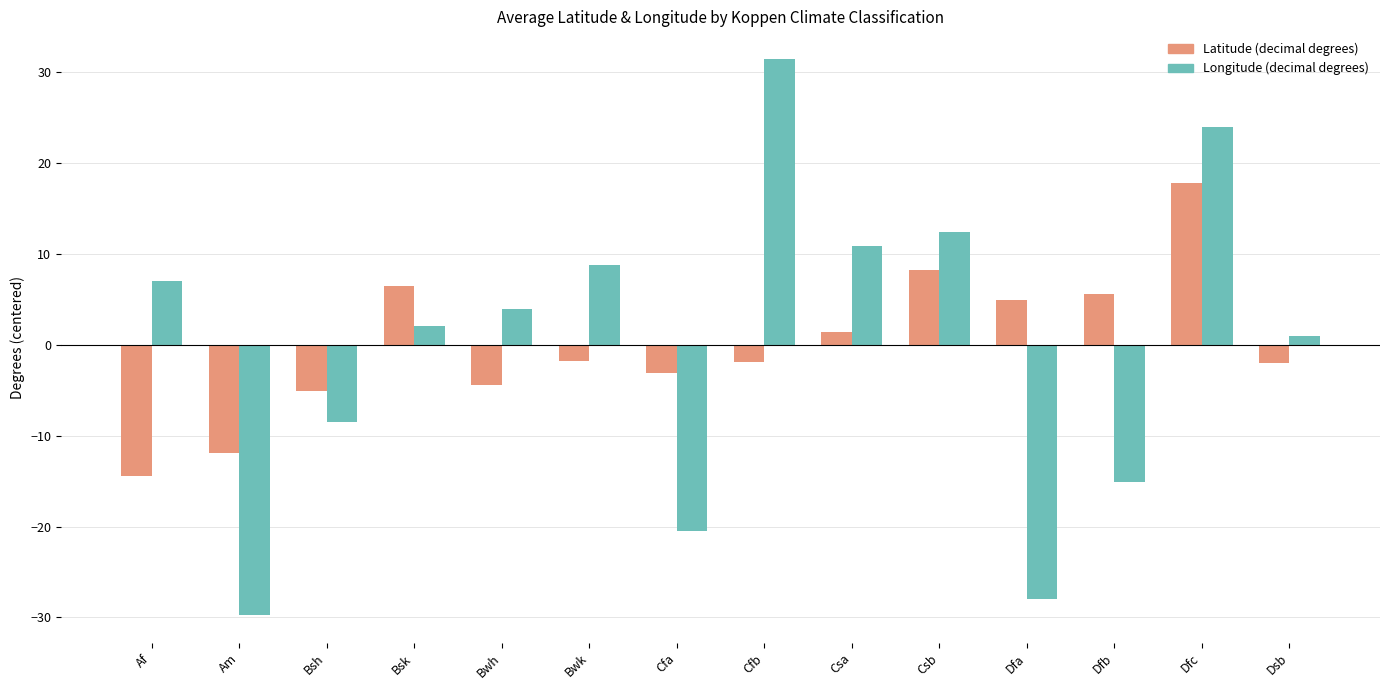

What are all the series names shown in the legend?

Latitude (decimal degrees), Longitude (decimal degrees)